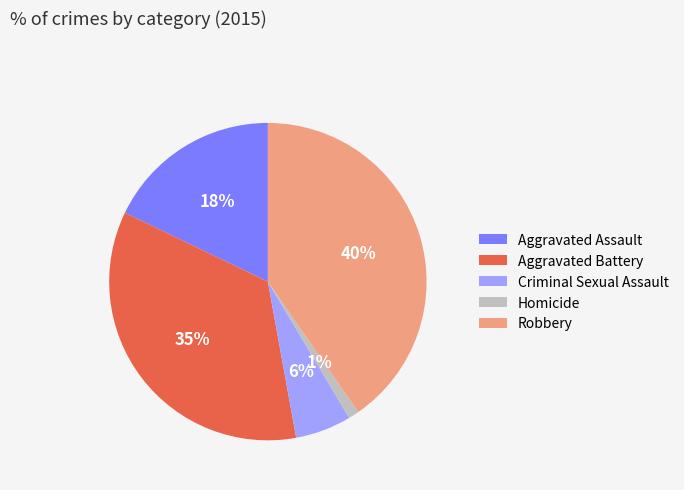

Is the sum of Aggravated Assault and Aggravated Battery greater than half?

Yes